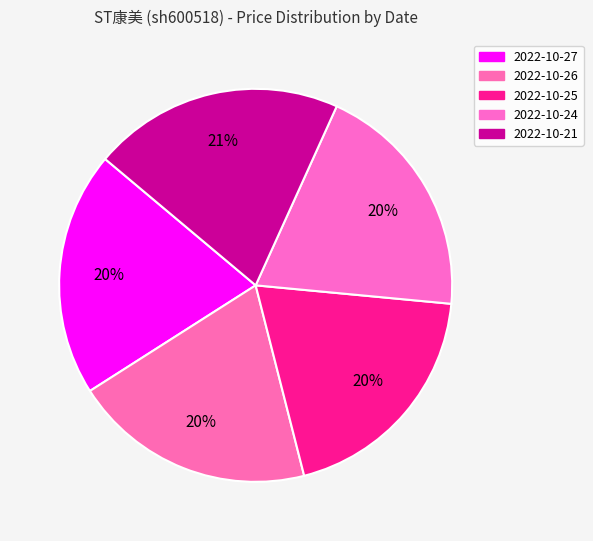

Between 2022-10-24 and 2022-10-25, which is larger?

2022-10-24